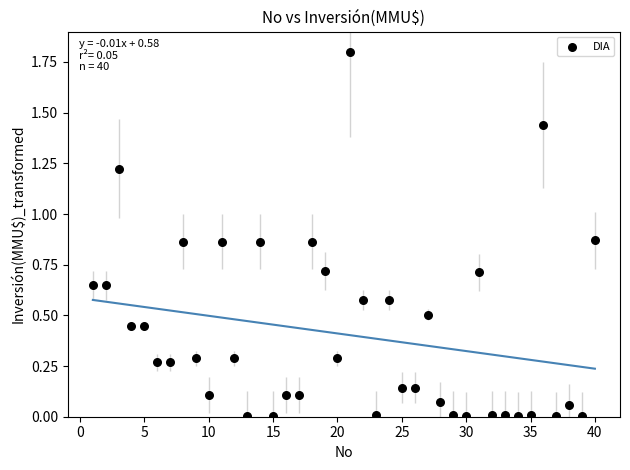

What is the range of Y values (max minus min)?

1.8